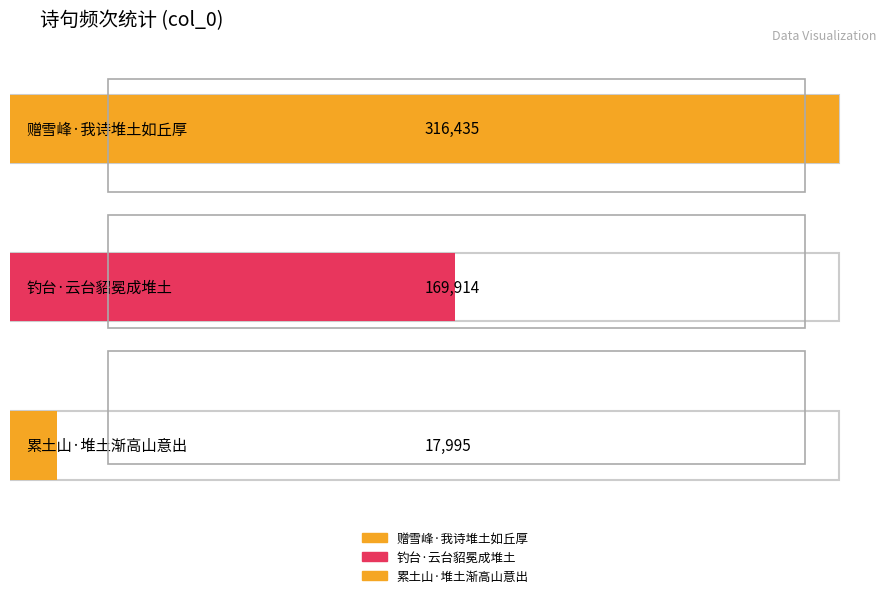

Reading right to left, extract all data points from this chart.

17995	169914	316435